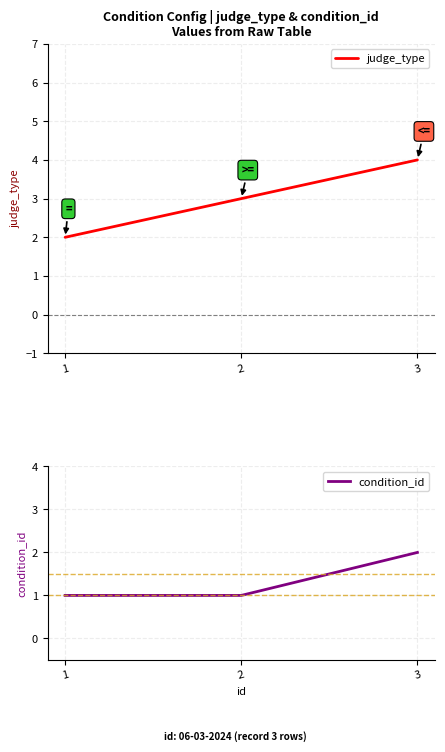

How many data points does each series have?

3